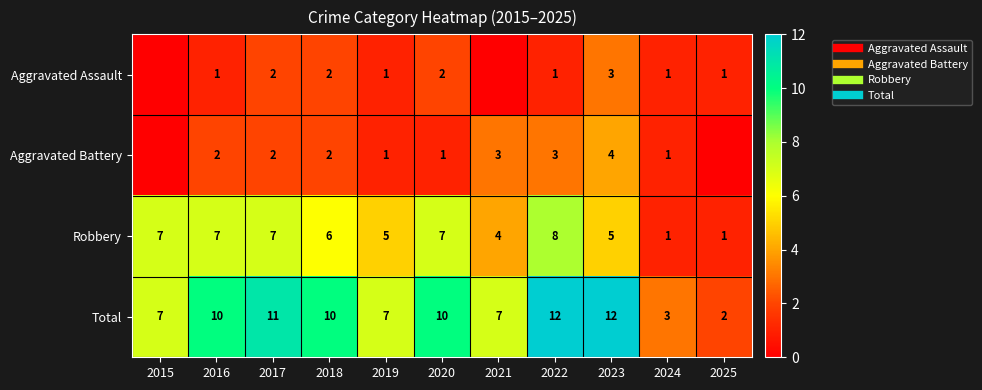

What value does the Robbery series have at 2018?

6